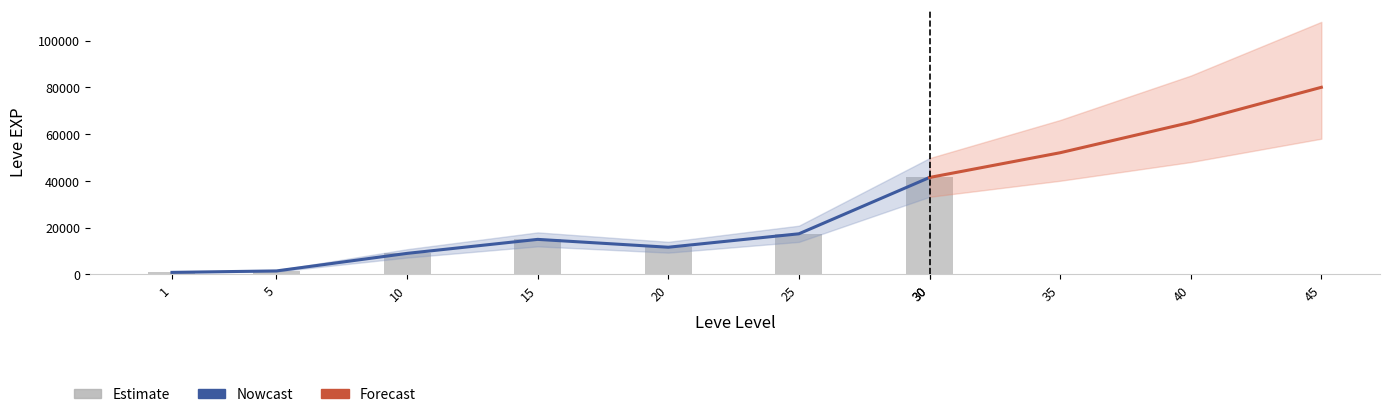

Are the bars horizontal?

No